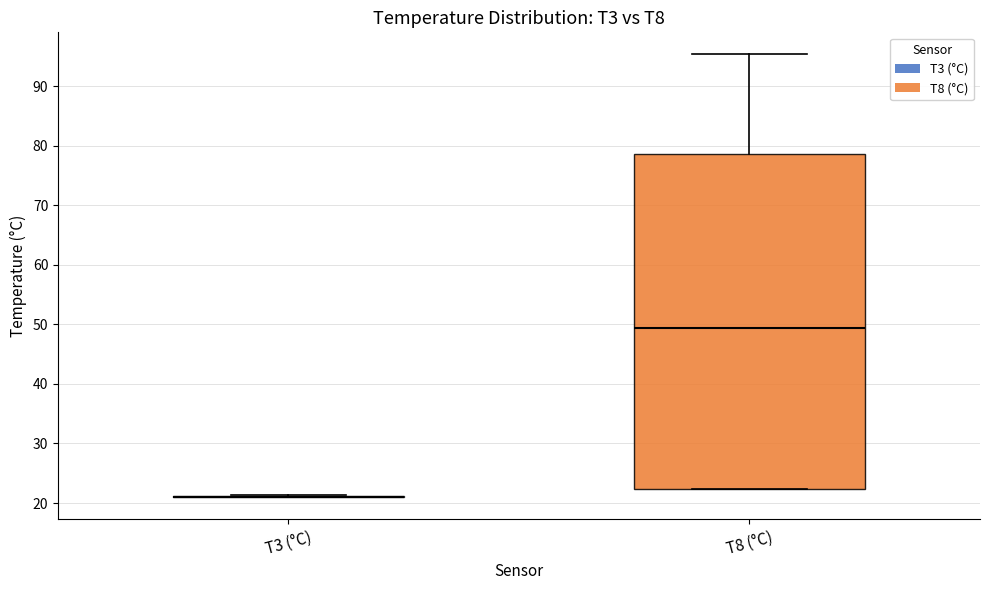

Reading left to right, read every box against the y-axis: the position of its median line, the range the box covers, and the ends of its whiskers. The values are not printed on the chart, so give them approximately, as read against the axis.

T3 (°C): box collapsed to a line at 21, whiskers 21 to 21
T8 (°C): median 49, box 22 to 79, whiskers 22 to 95